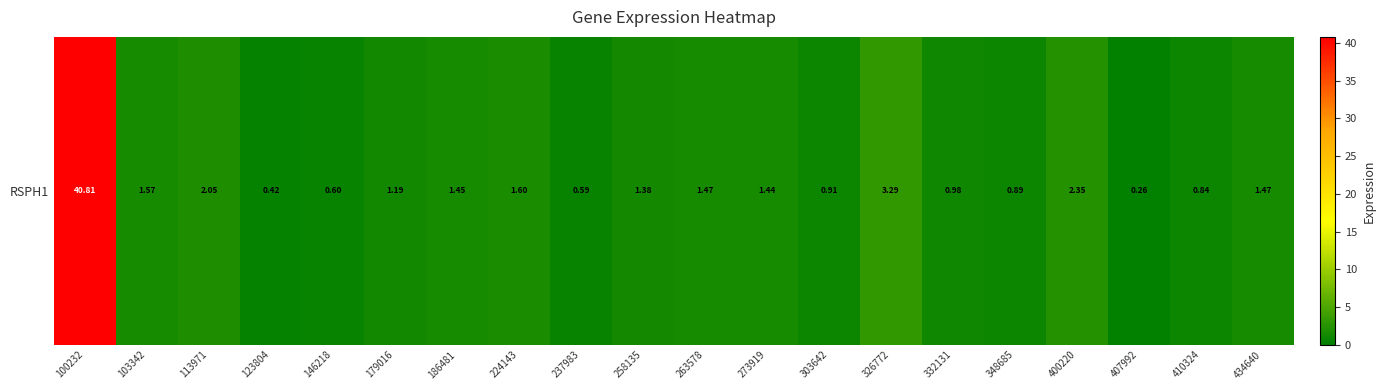

What is the maximum value shown in the chart?

40.8